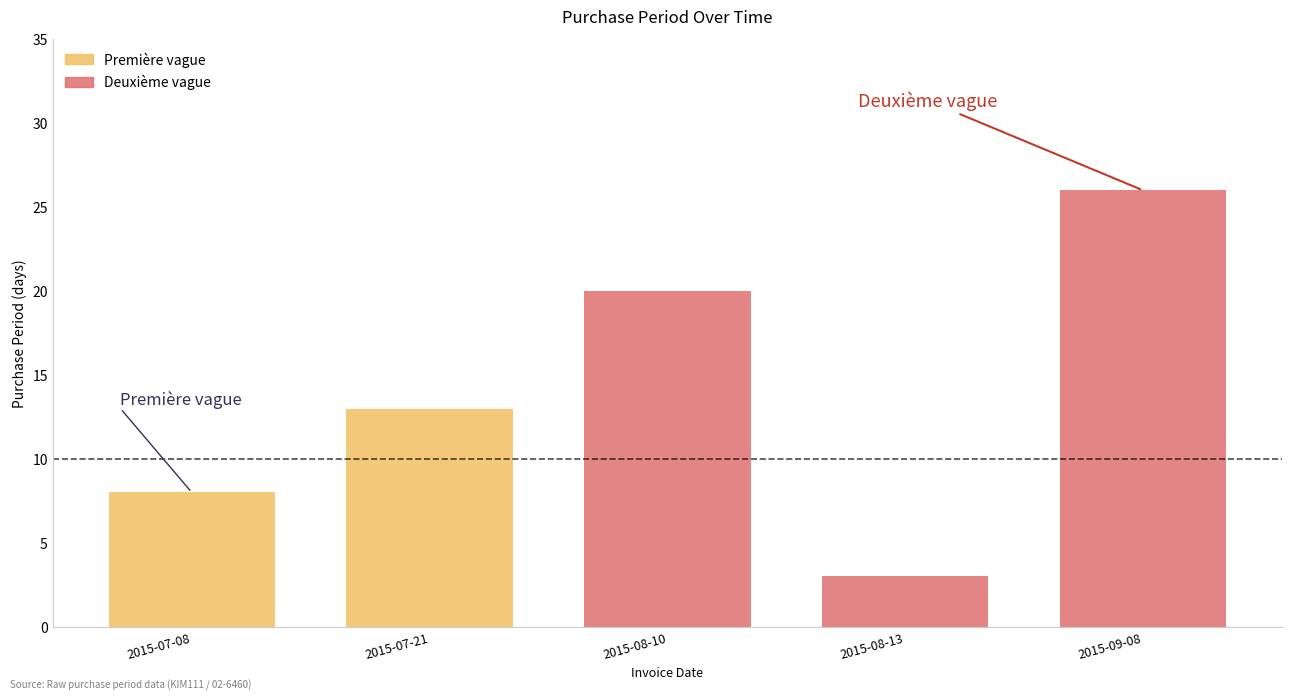

Between 2015-08-13 and 2015-08-10, which is larger?

2015-08-10